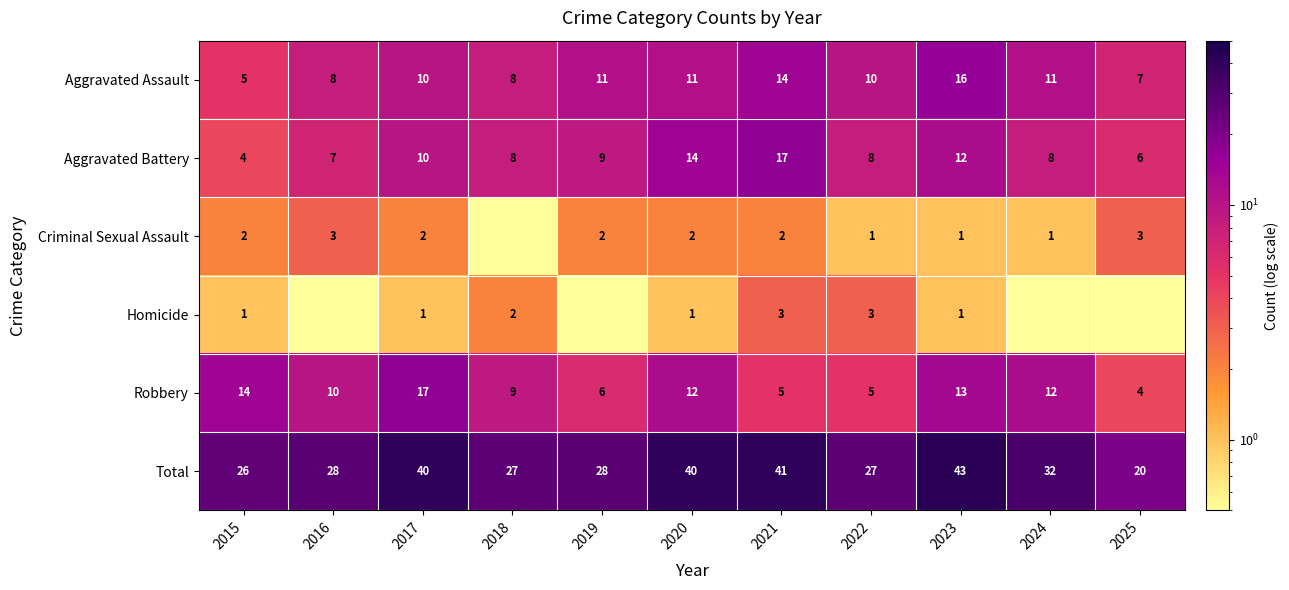

What value does the Aggravated Assault series have at 2019?

11.0